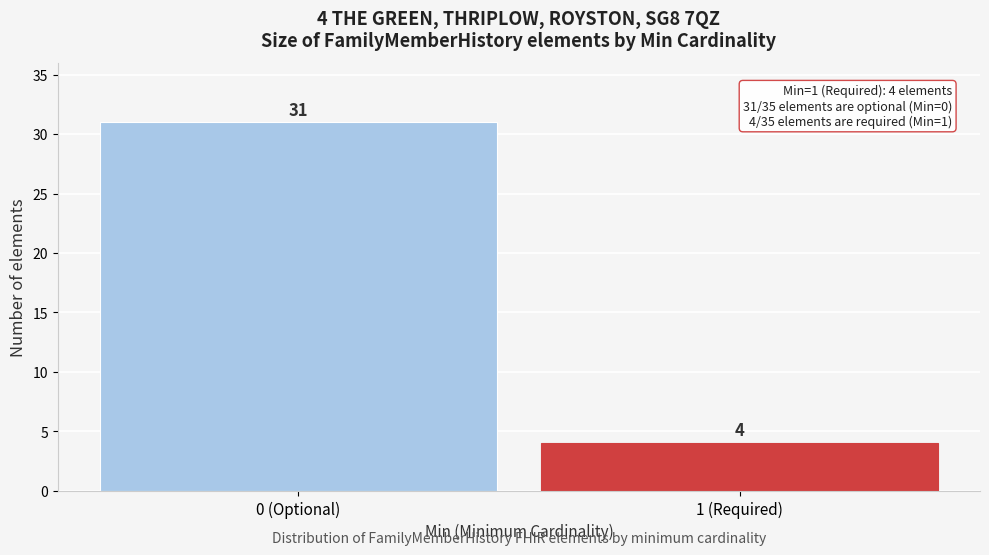

Reading left to right, list all the values displayed in this chart.

31	4